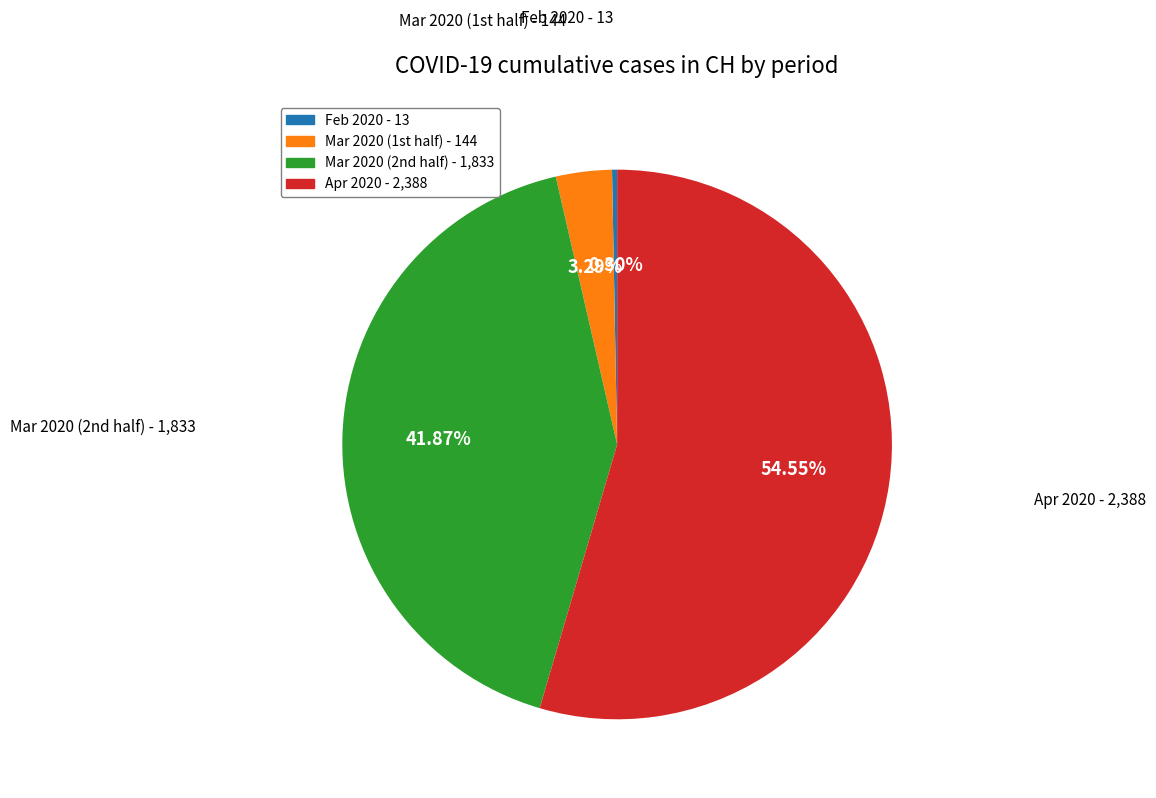

Is Apr 2020 - 2,388 the majority of the pie?

Yes